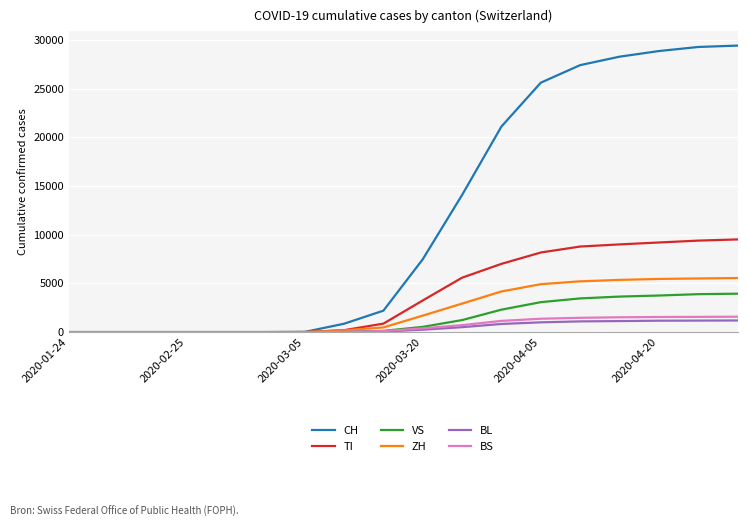

Which series has the largest total across all categories?

CH